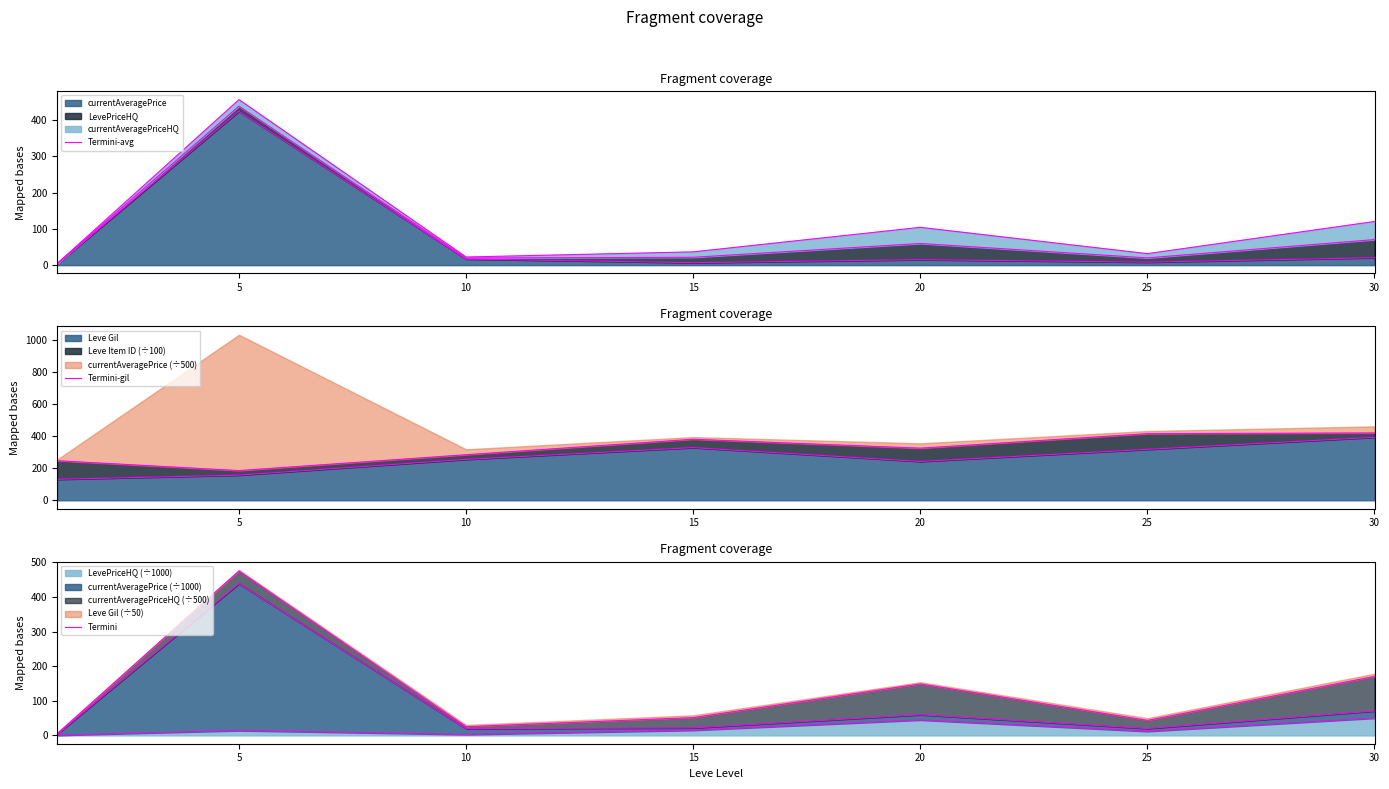

After their last crossing, which series has the higher values: Termini or Termini-avg?

Termini